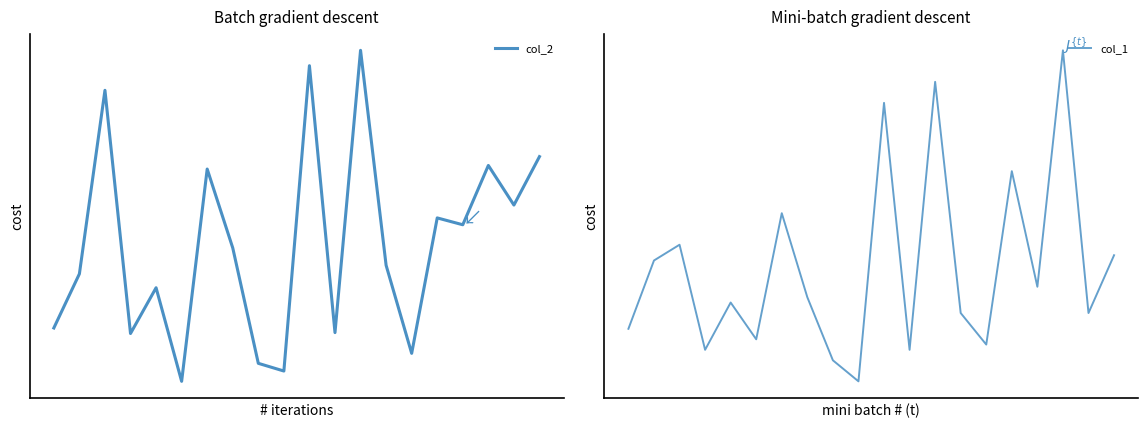

Reading right to left, transcribe all the data shown in this chart.

col_2: 7066	6041	6879	5624	5769	2903	4766	9315	3342	8990	2529	2692	5134	6803	2311	4291	3323	8469	4585	3440
col_1: 48	37	87	42	64	31	37	81	30	77	24	28	40	56	32	39	30	50	47	34